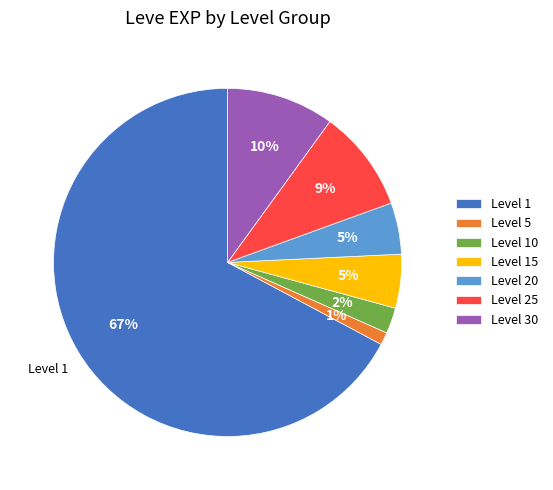

Between Level 1 and Level 20, which is larger?

Level 1